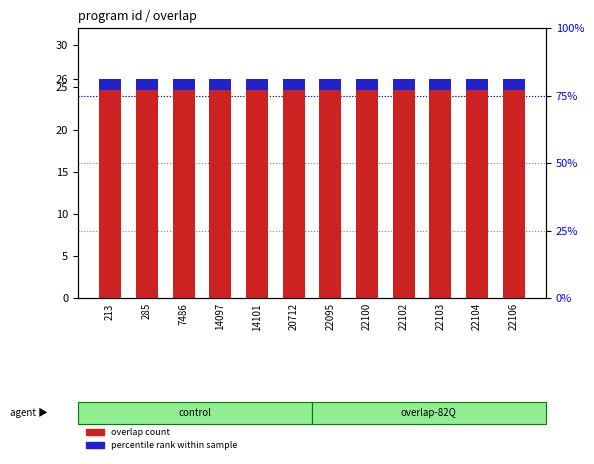

Which series has the largest total across all categories?

overlap count